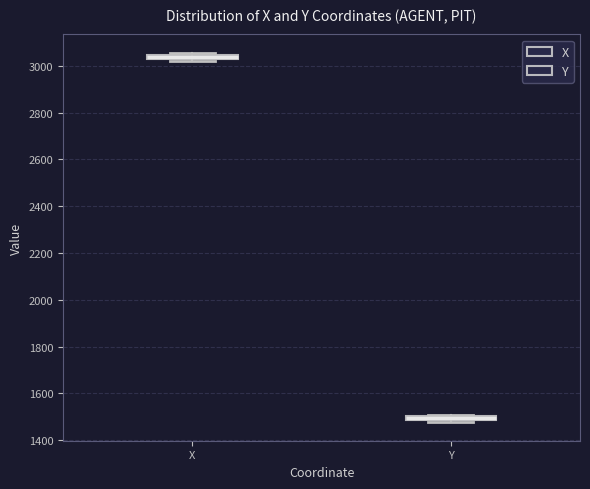

Where is the upper edge of the box for Y on the y-axis? The values are not printed on the chart, so give them approximately, as read against the axis.

1500